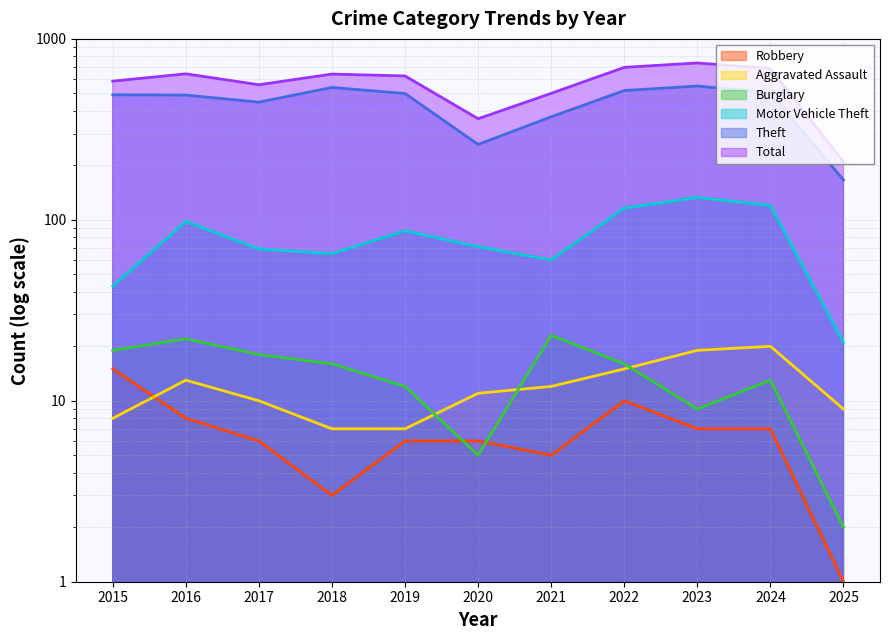

What is the difference between the maximum and minimum values in the Burglary series?

21